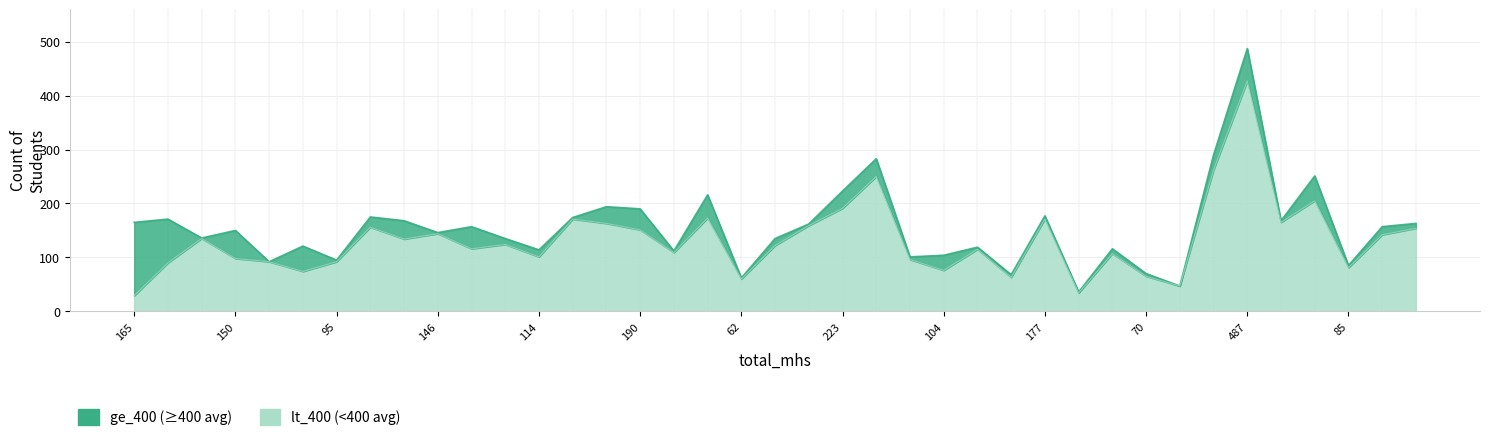

What is the value of the 34th point from the left?

427